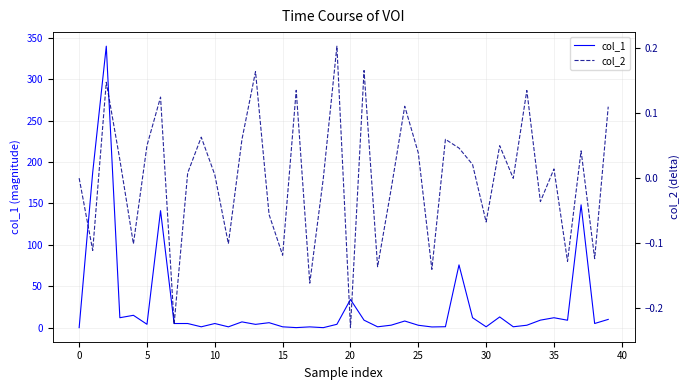

The value of col_2 at 36 is -0.1. True or false?

True